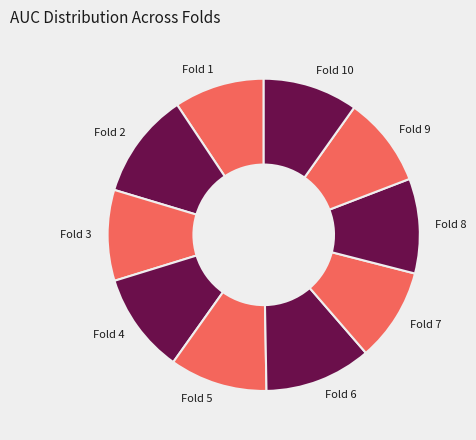

Which has a higher value, Fold 2 or Fold 10?

Fold 2